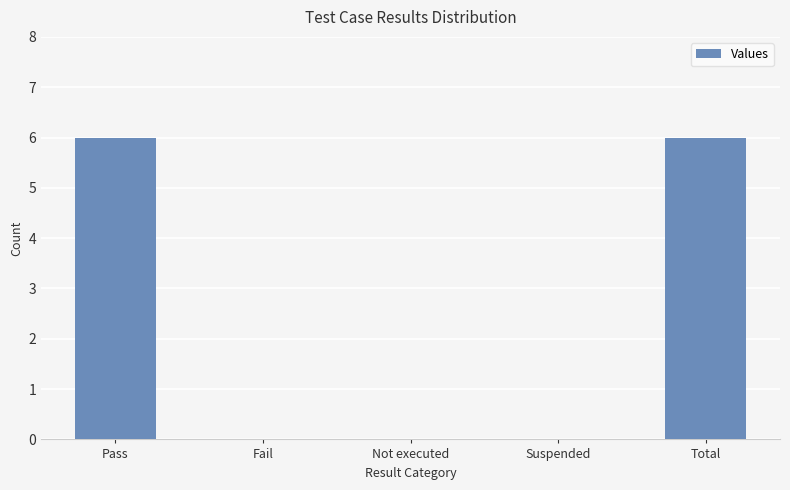

The value at Suspended is 0. True or false?

True